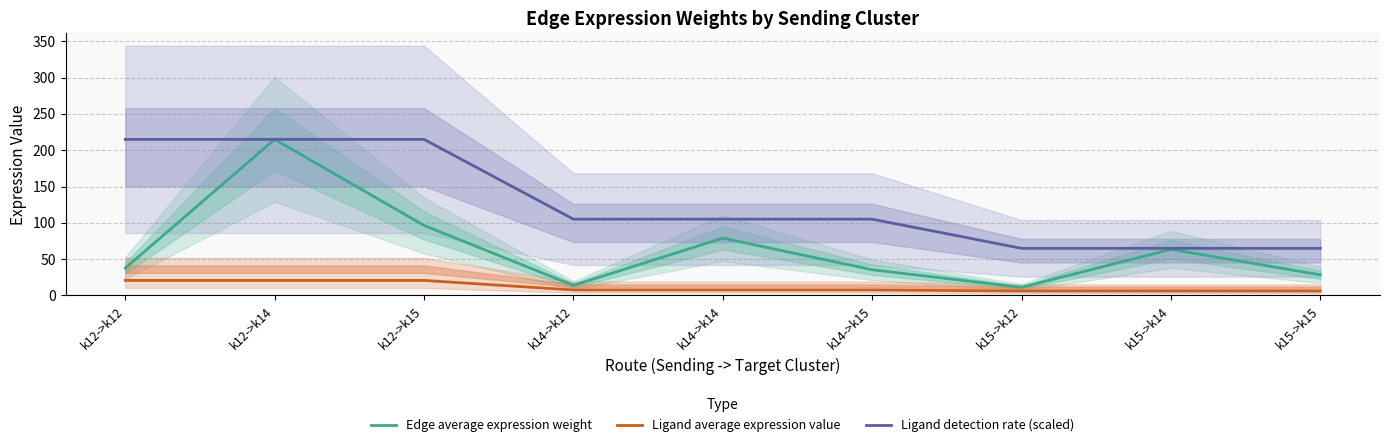

Reading left to right, extract all data points from this chart.

Edge average expression weight: 37.7	215.0	96.5	13.9	79.0	35.4	11.1	63.5	28.5
Ligand average expression value: 20.7	20.7	20.7	7.6	7.6	7.6	6.1	6.1	6.1
Ligand detection rate (scaled): 215.0	215.0	215.0	105.1	105.1	105.1	64.9	64.9	64.9